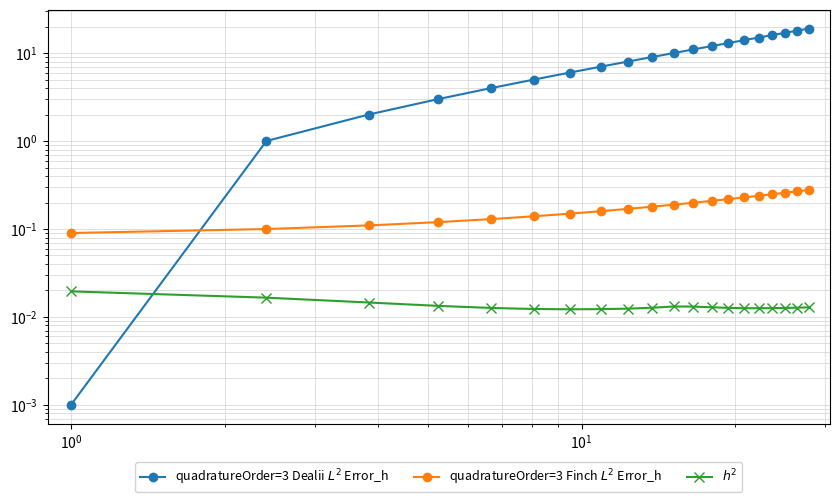

Does the chart have visible grid lines?

Yes